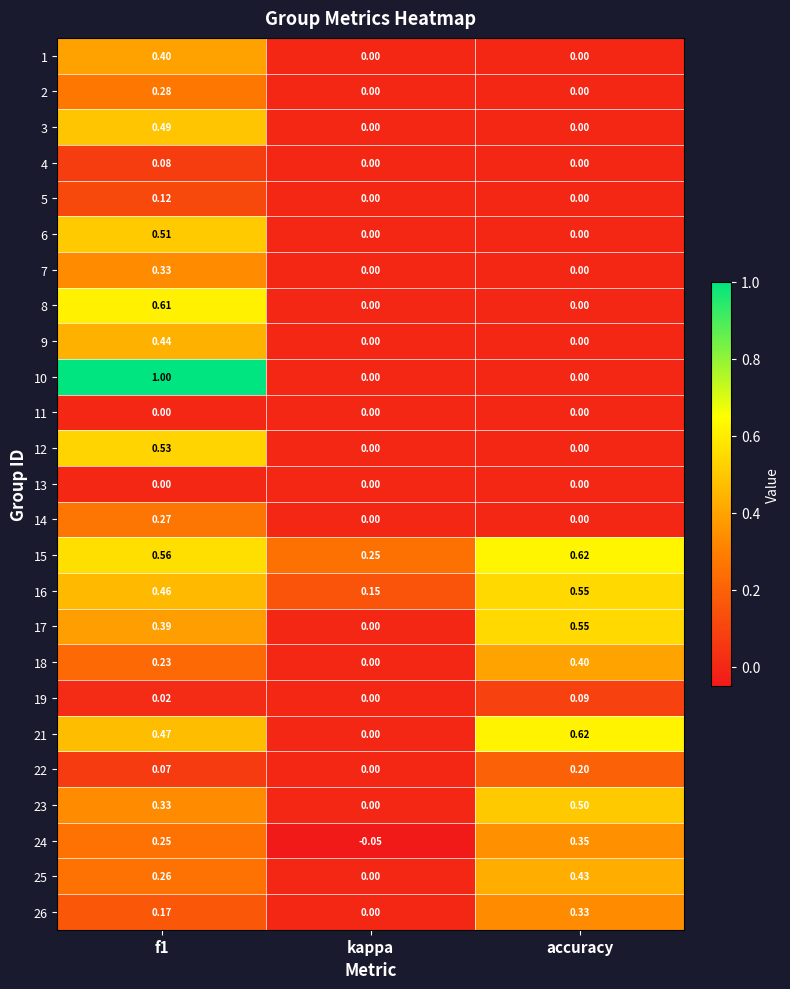

What is the total value across all series at f1?

8.3